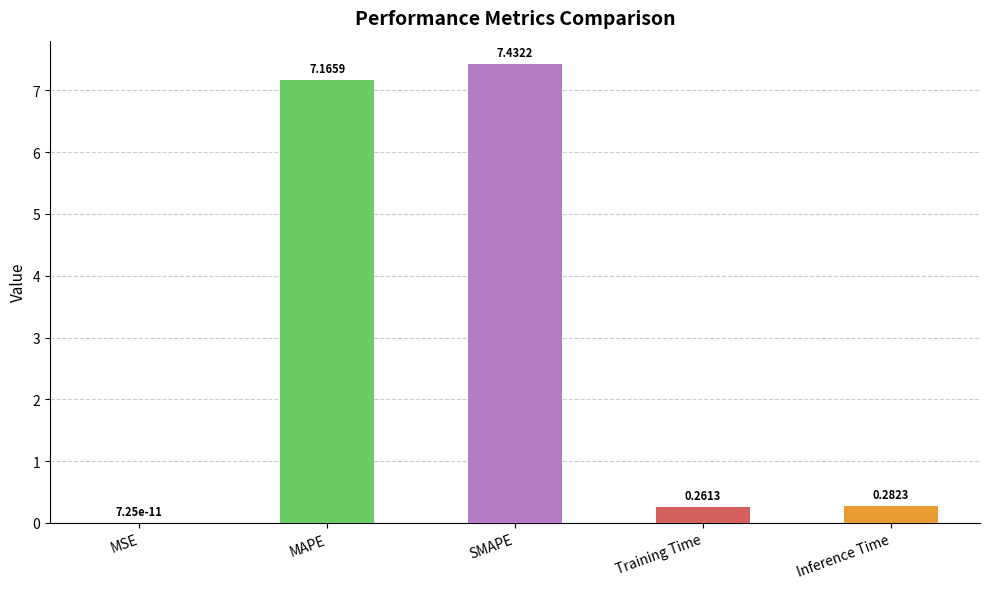

Which has a higher value, MSE or Inference Time?

Inference Time